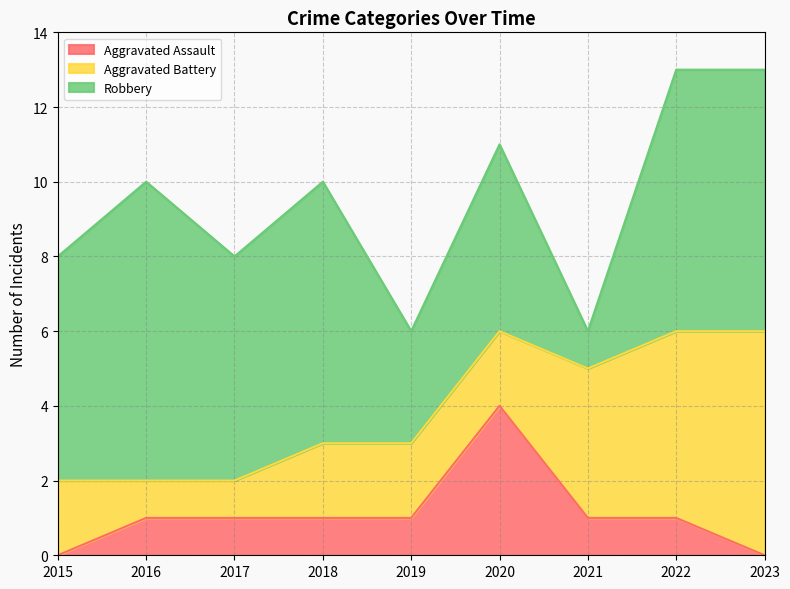

Does the chart display data point markers on the line(s)?

No